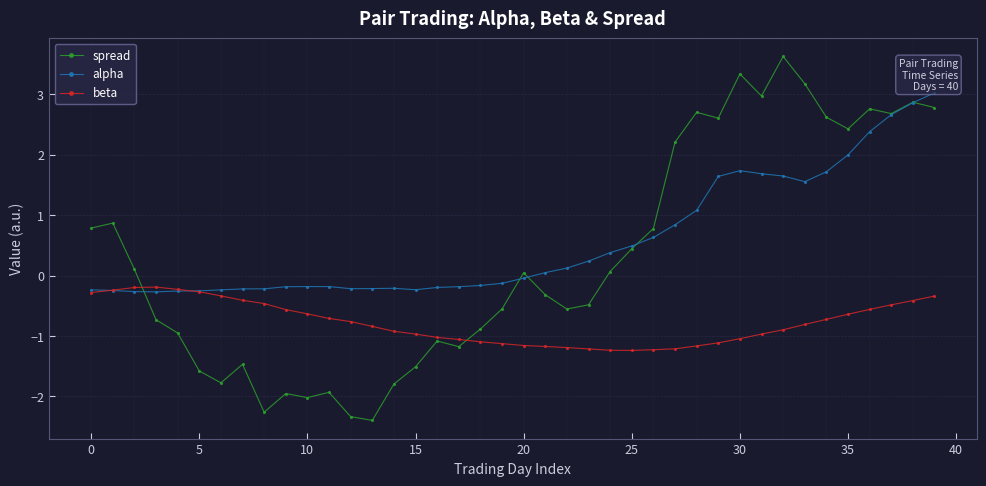

Rank the series by their maximum value, from lowest to highest.

beta, alpha, spread